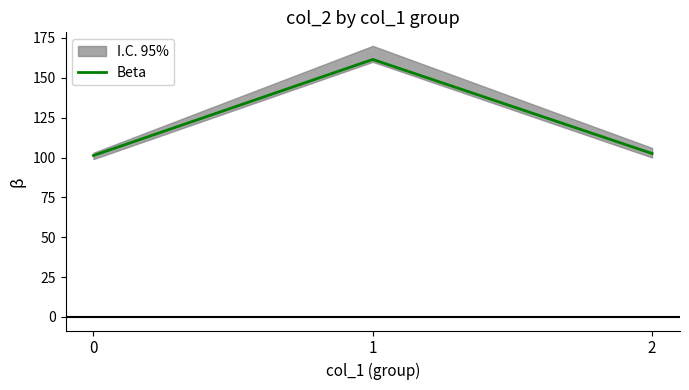

Reading right to left, transcribe all the data shown in this chart.

102.5	161.5	101.2